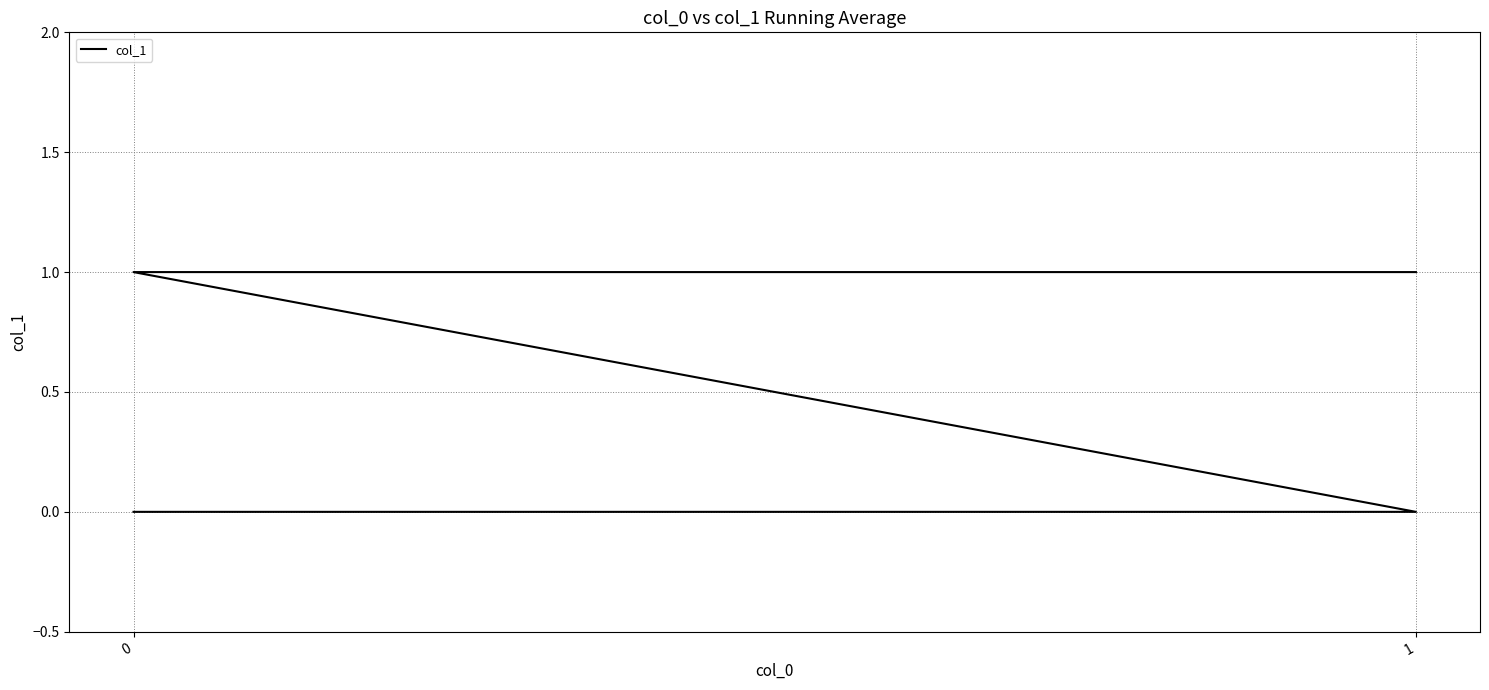

What is the value of the 3rd point from the left?

1